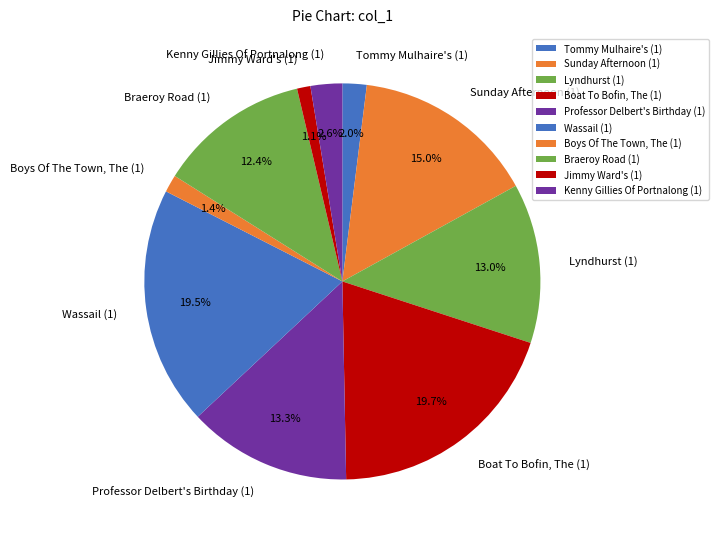

What percentage is the Sunday Afternoon (1) slice, to the nearest percent?

15%